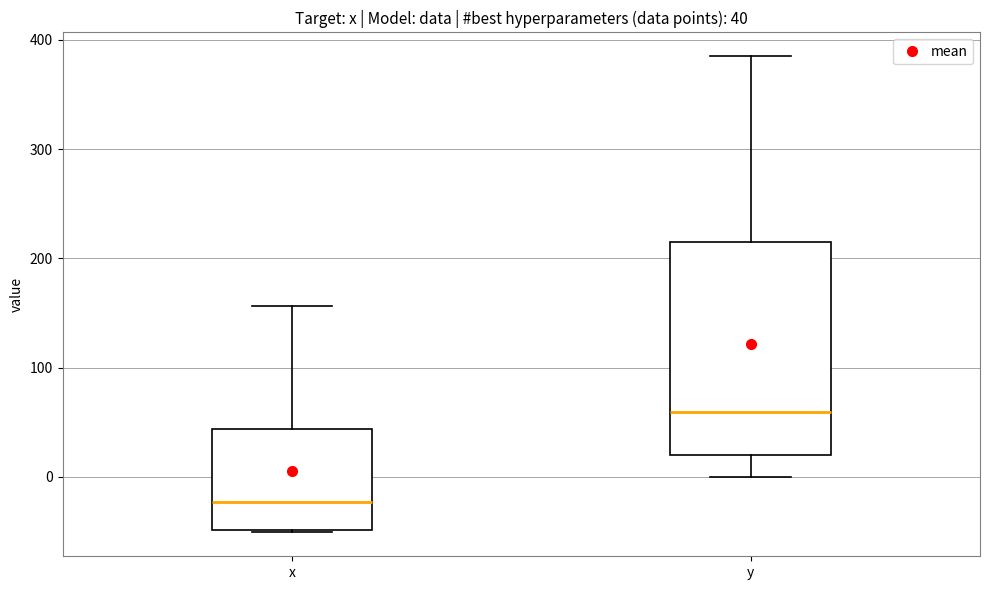

Which box has the lowest median line?

x